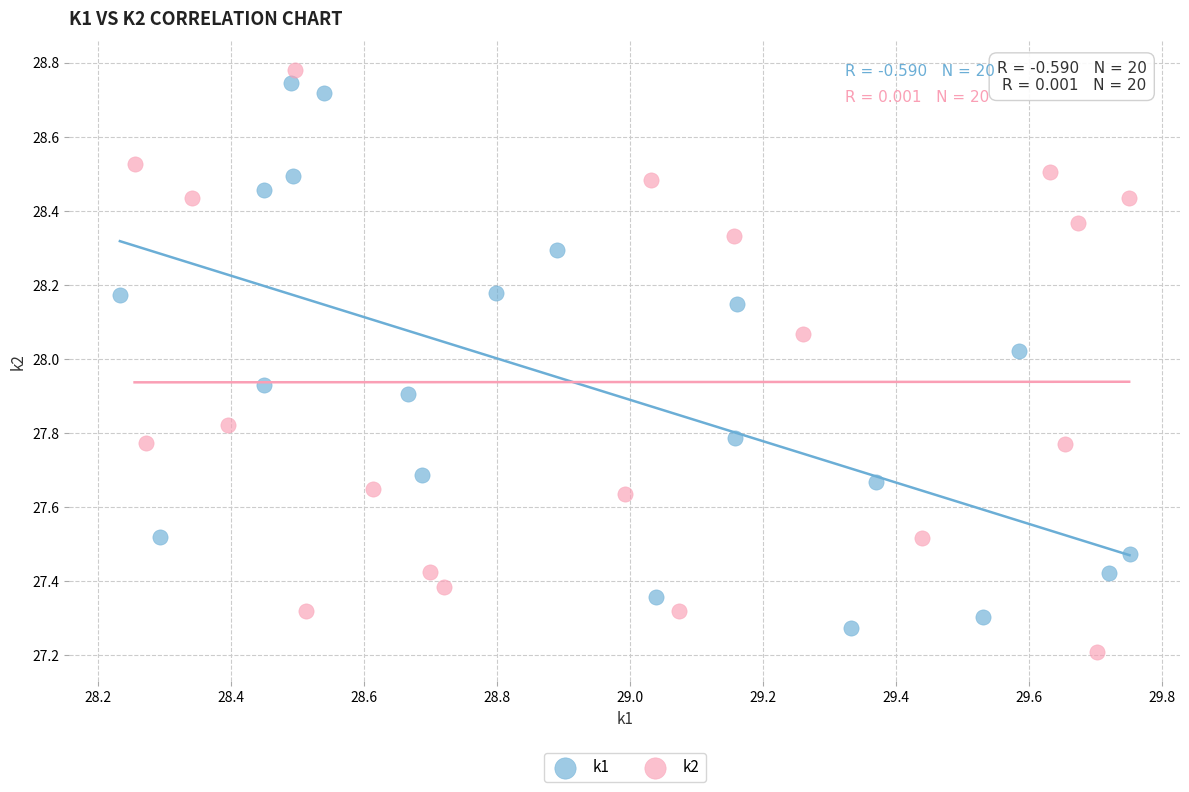

Which series has the largest Y range (max minus min)?

k2